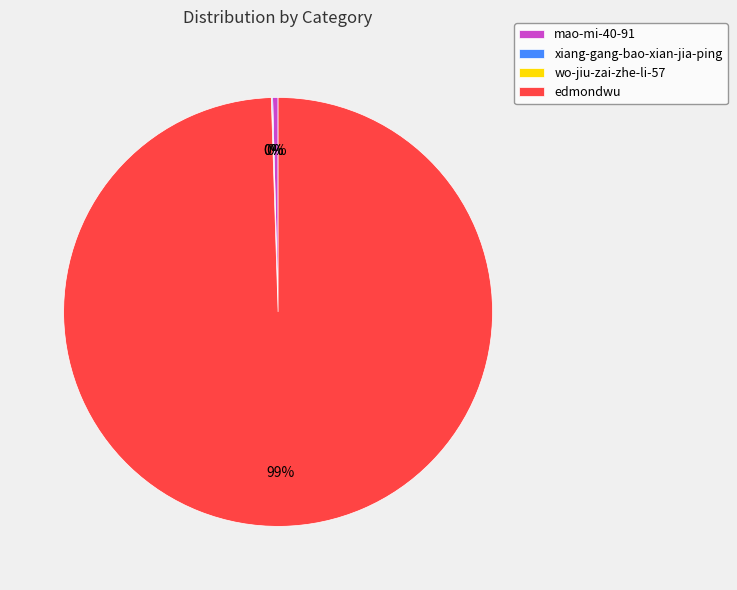

What is the largest slice in the pie chart?

edmondwu